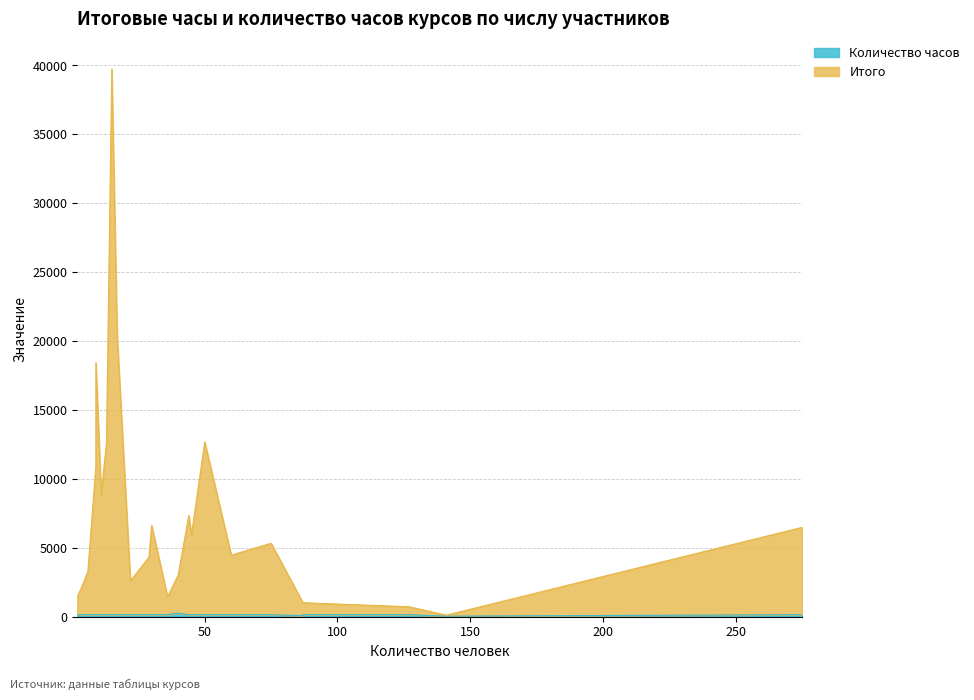

How many interior local valleys does the Итого series have?

6